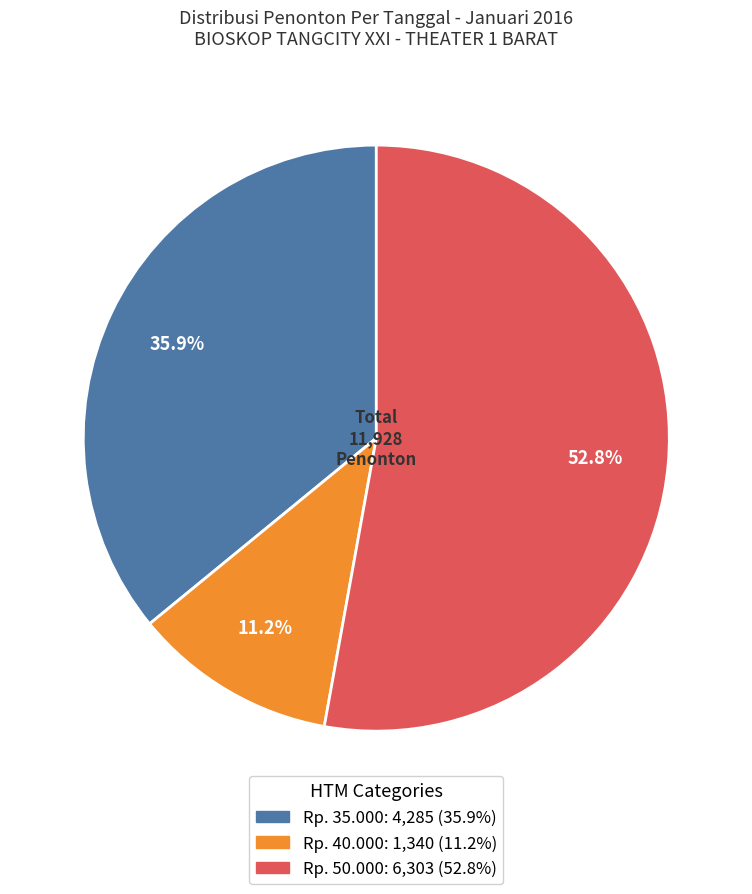

Does any single category account for the majority?

Yes